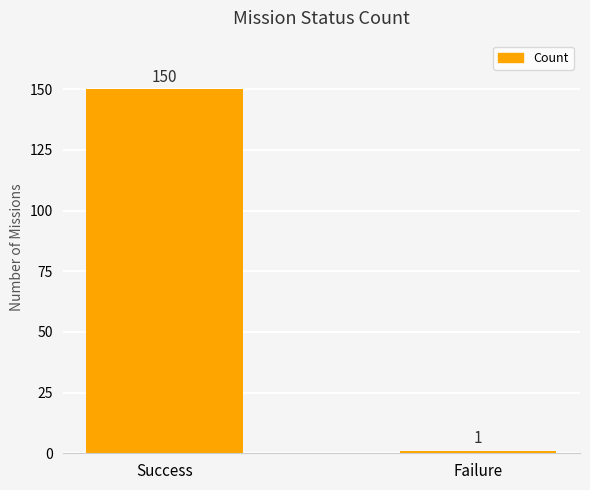

What is the sum of the values at Success and Failure?

151